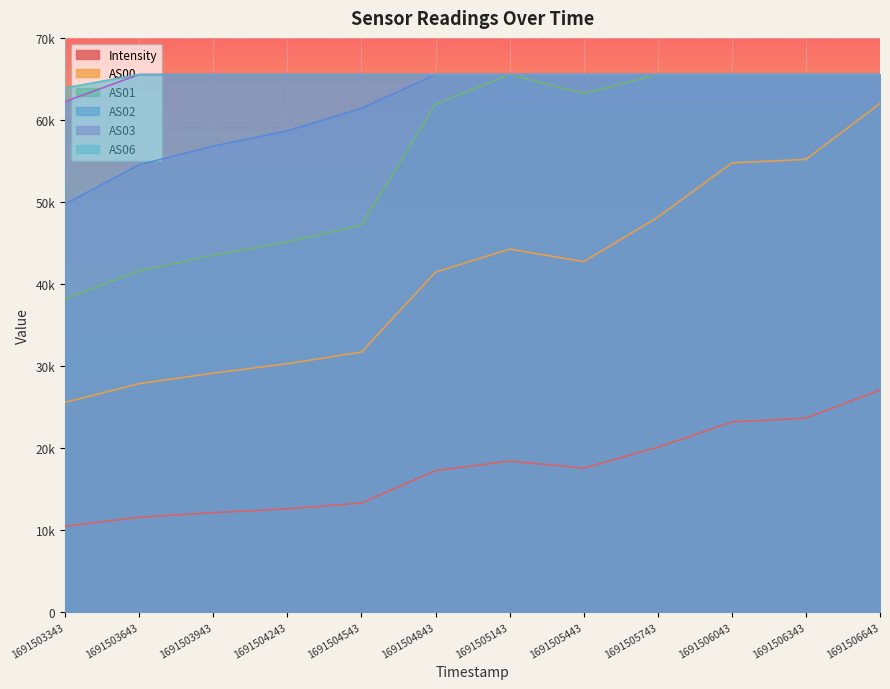

List the series in order of their peak value, lowest first.

Intensity, AS00, AS01, AS02, AS03, AS06